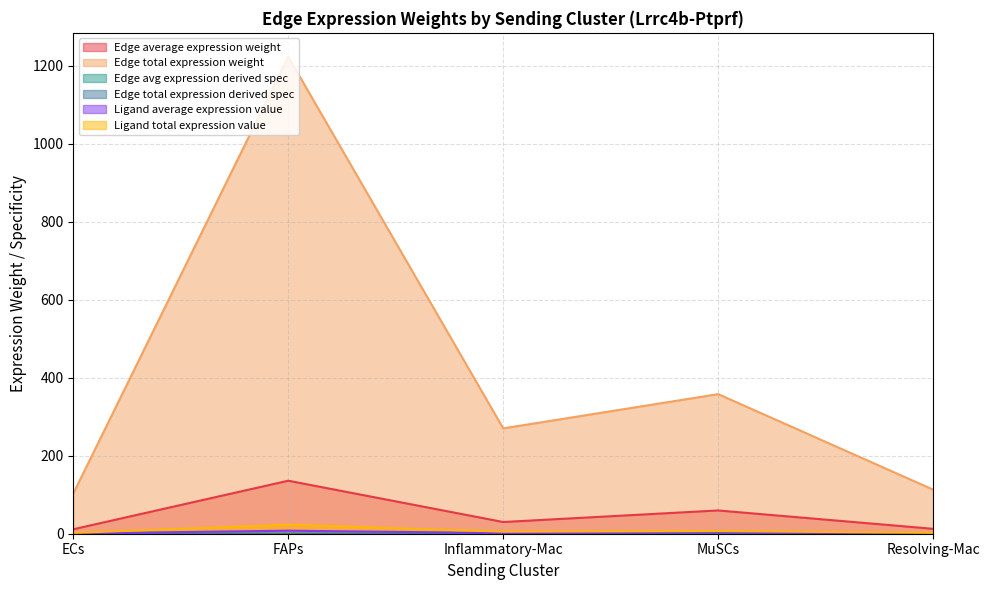

Is it true that Edge total expression weight equals 1222.6 at FAPs?

True